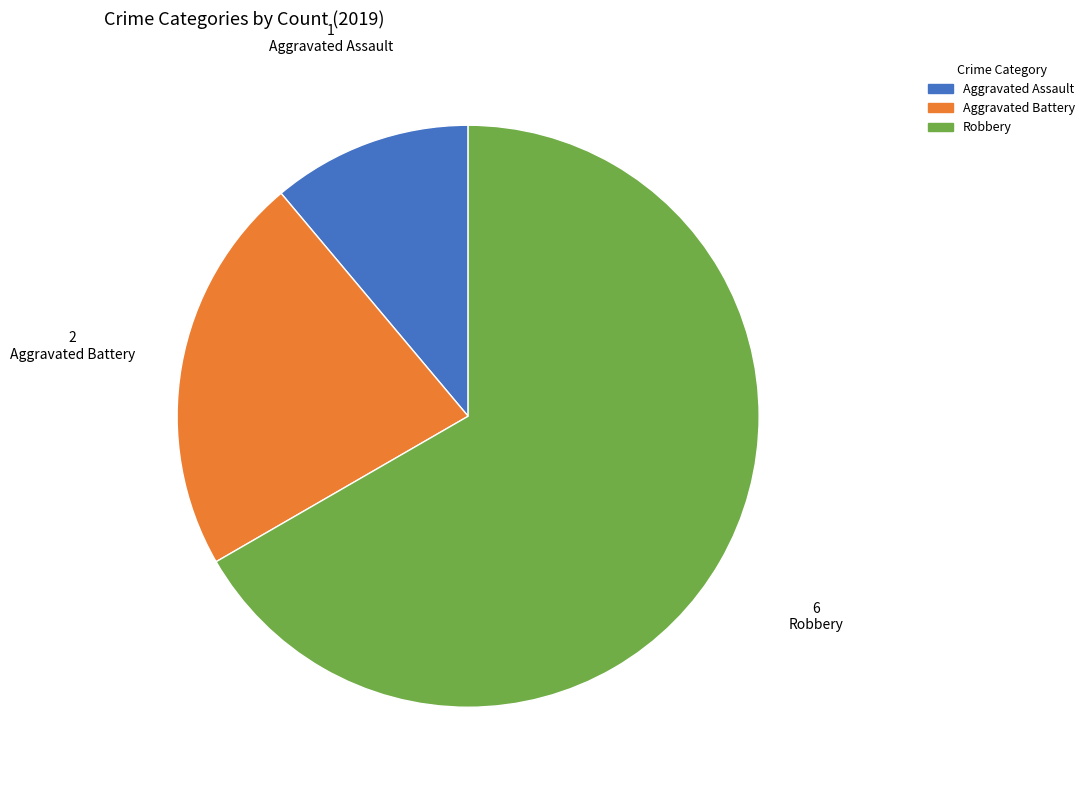

How many slices are in this pie chart?

3